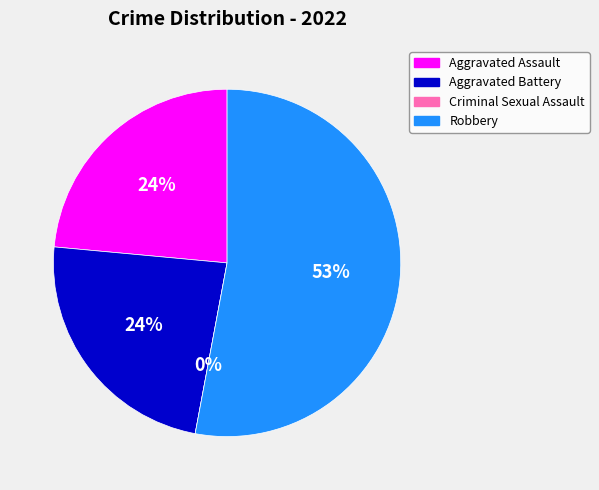

True or false: Robbery accounts for 62% of the total.

False